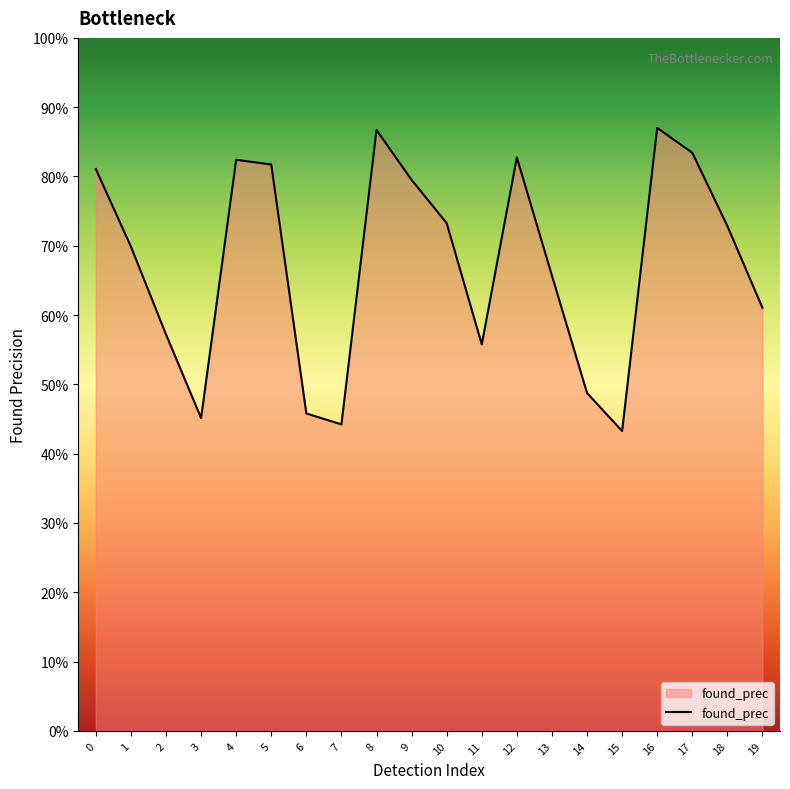

Does the chart have visible grid lines?

No